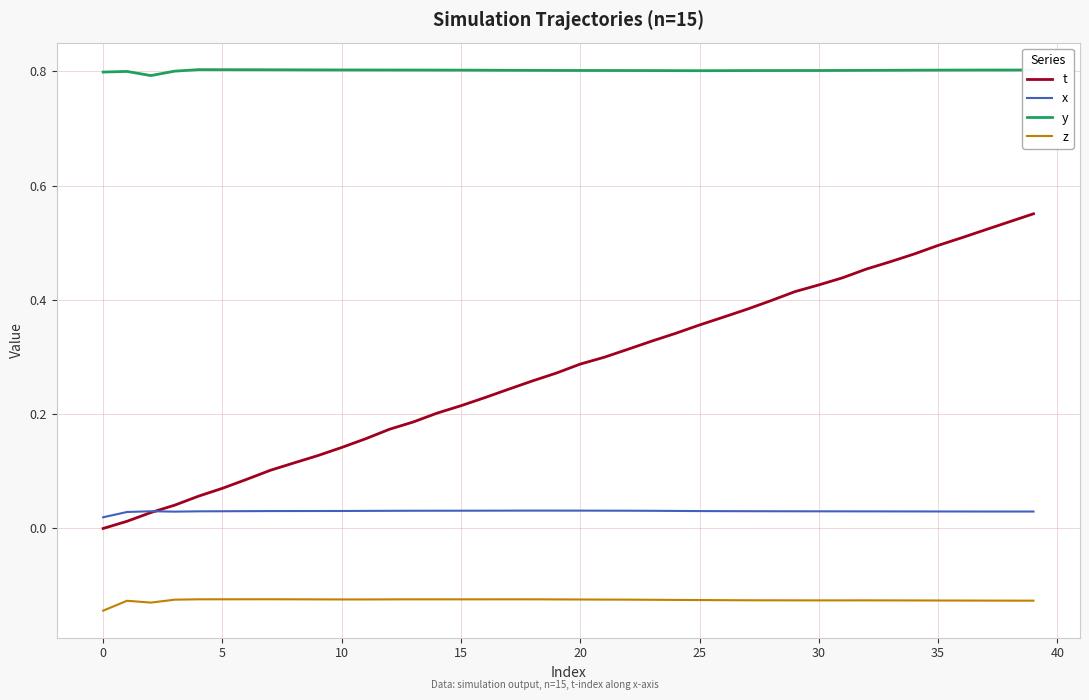

True or false: t has more than 2 points higher than both neighbors.

False